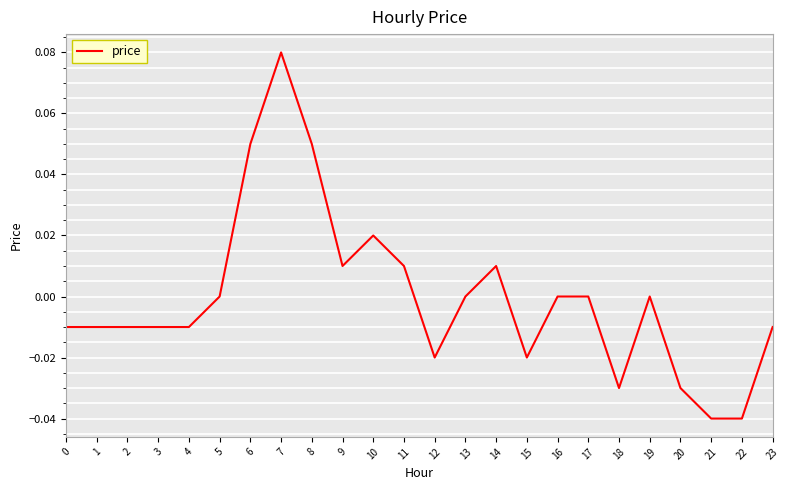

At which category does the chart reach its peak across all series?

7